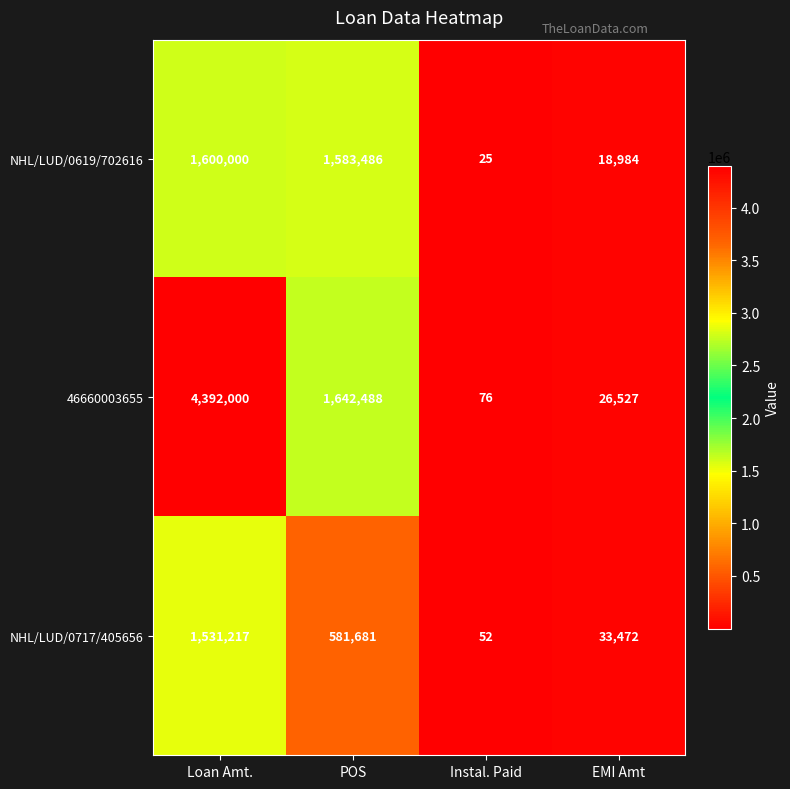

Which label corresponds to the largest value in the chart?

Loan Amt.